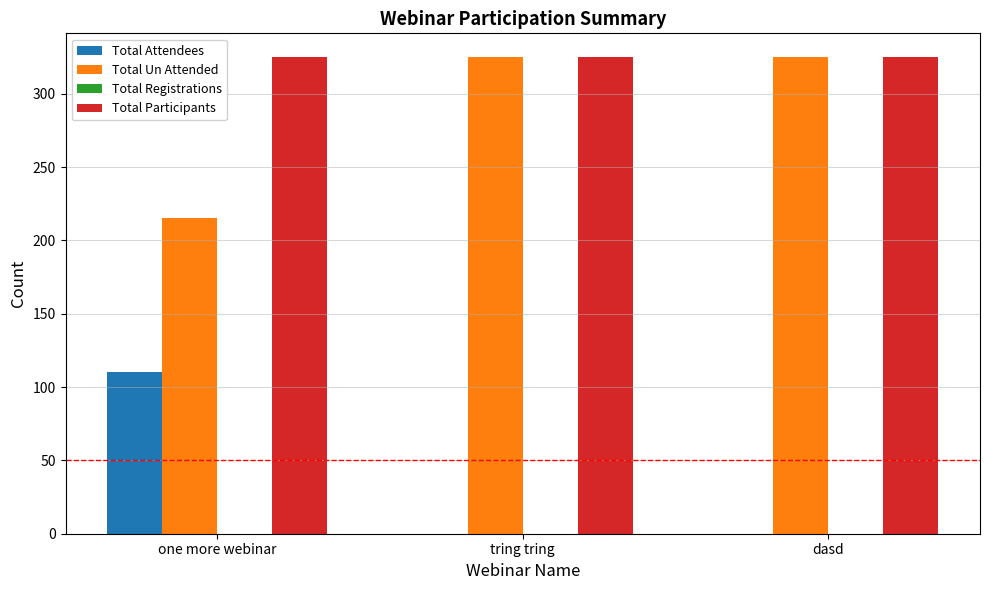

The Total Un Attended series shows 438 at tring tring. True or false?

False